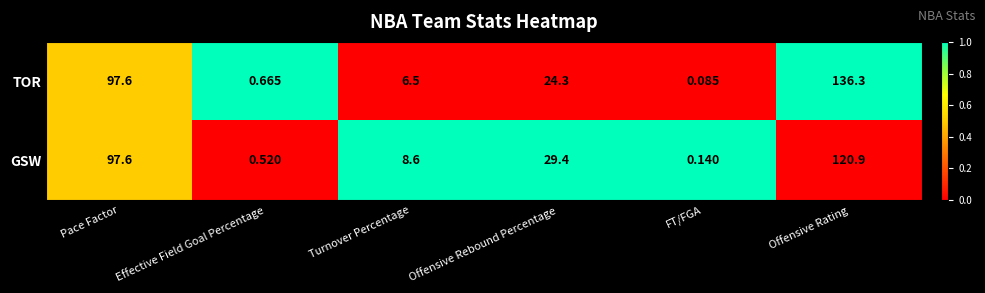

Rank the series by their average value, from highest to lowest.

TOR, GSW